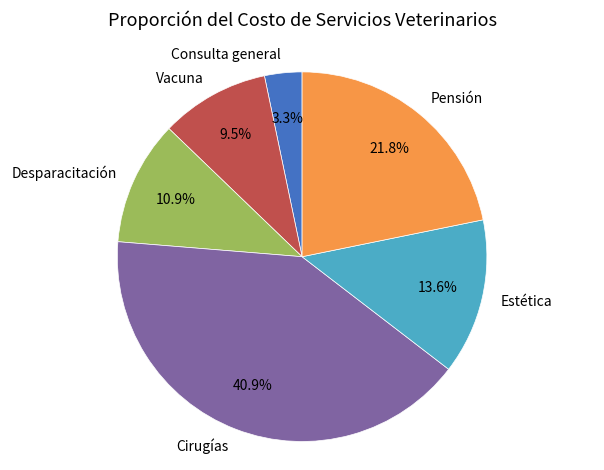

The Desparacitación slice represents 21% of the pie. True or false?

False